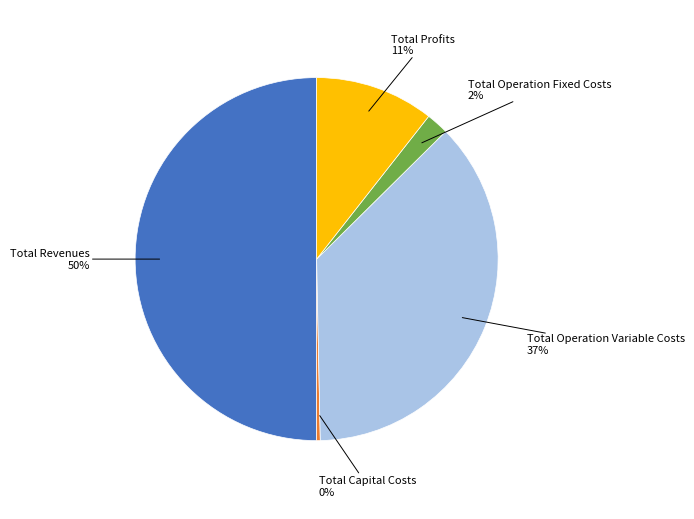

To the nearest percent, what is the difference between the largest and smallest slice percentages?

50%